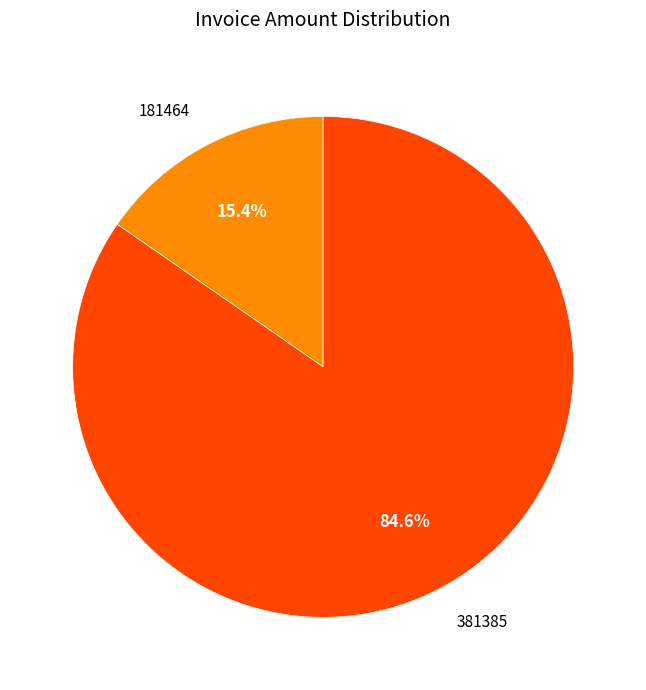

To the nearest percent, what is the combined percentage of 181464 and 381385?

100%